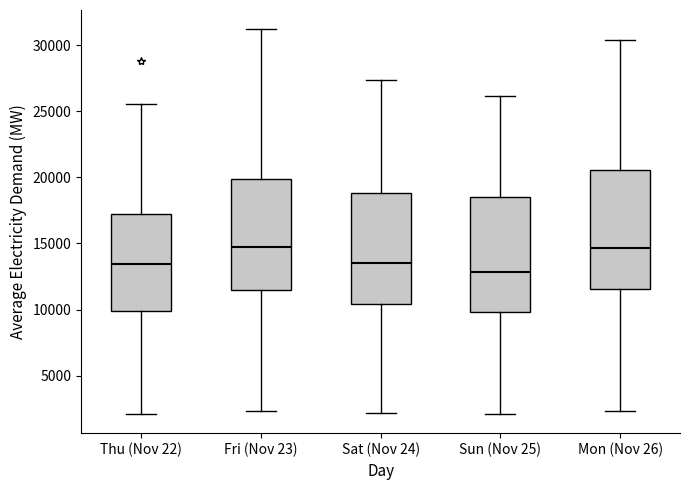

Where is the lower edge of the box for Sat (Nov 24) on the y-axis? The values are not printed on the chart, so give them approximately, as read against the axis.

10500